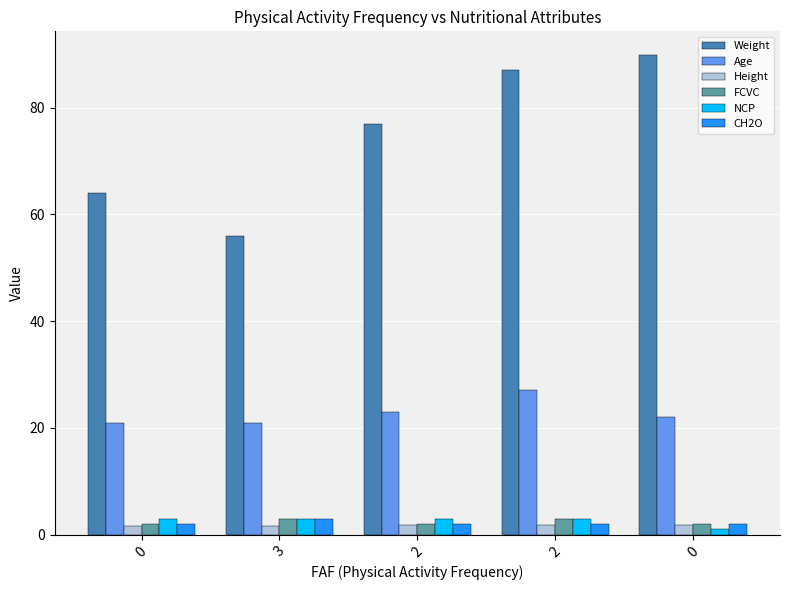

Where does the Weight series first go above 77?

2